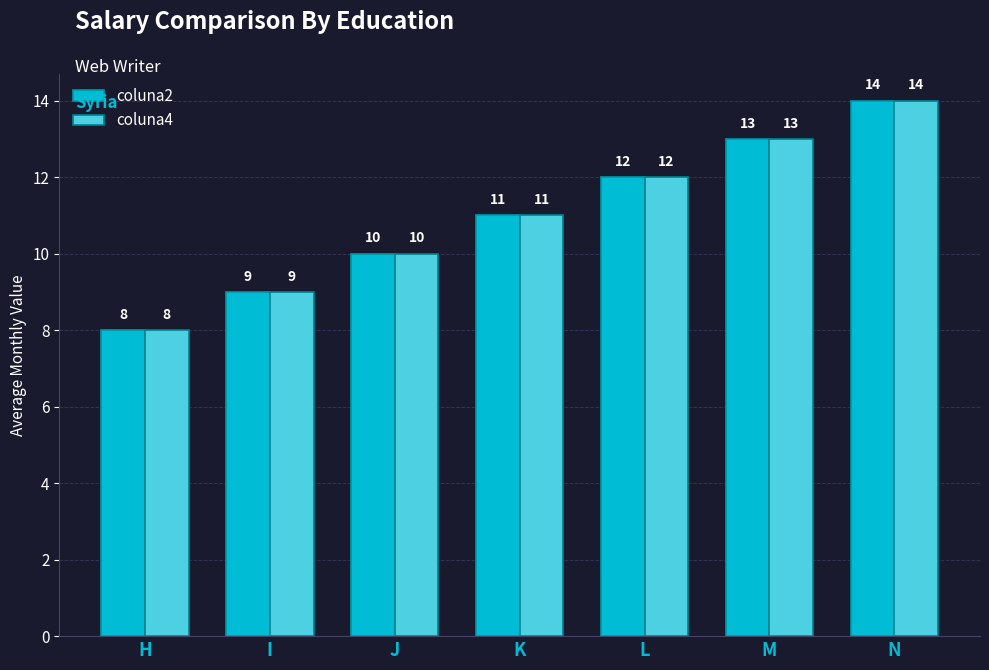

At which category is the sum across all series the highest?

N